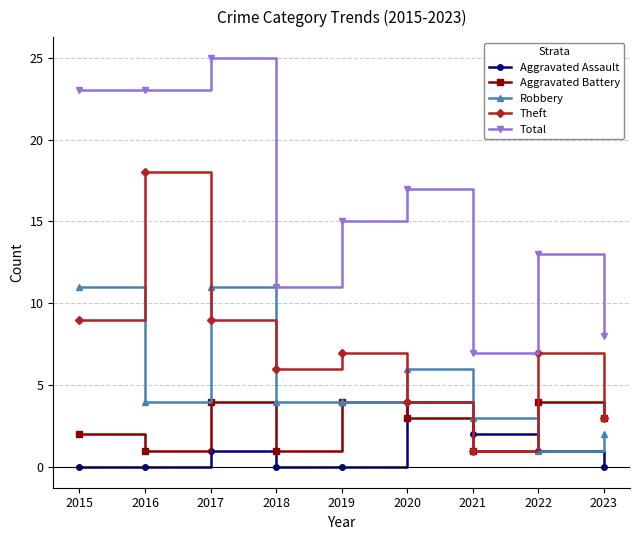

What are all the series names shown in the legend?

Aggravated Assault, Aggravated Battery, Robbery, Theft, Total